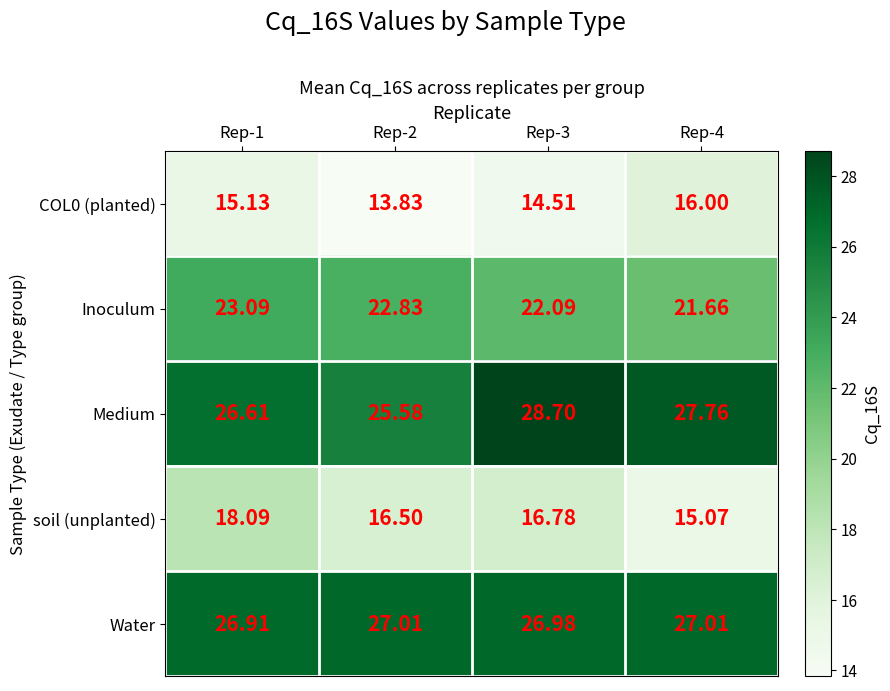

At which category is the sum across all series the highest?

Rep-1